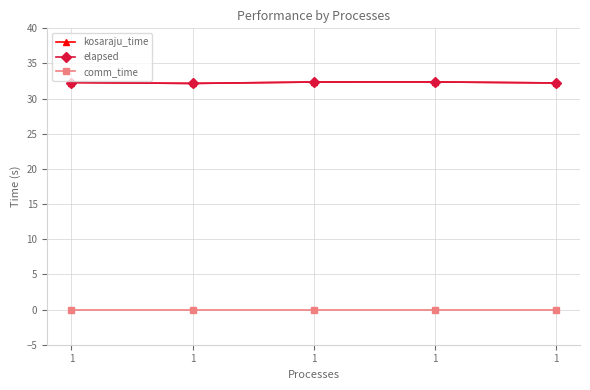

Is this an area chart (filled region under the line)?

No